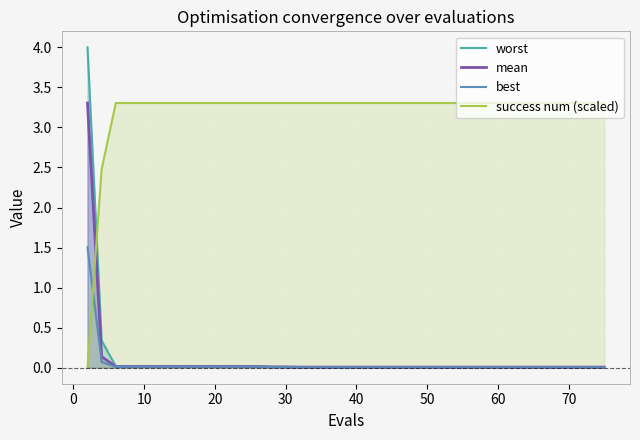

Which series changed the most between 10 and 50?

worst